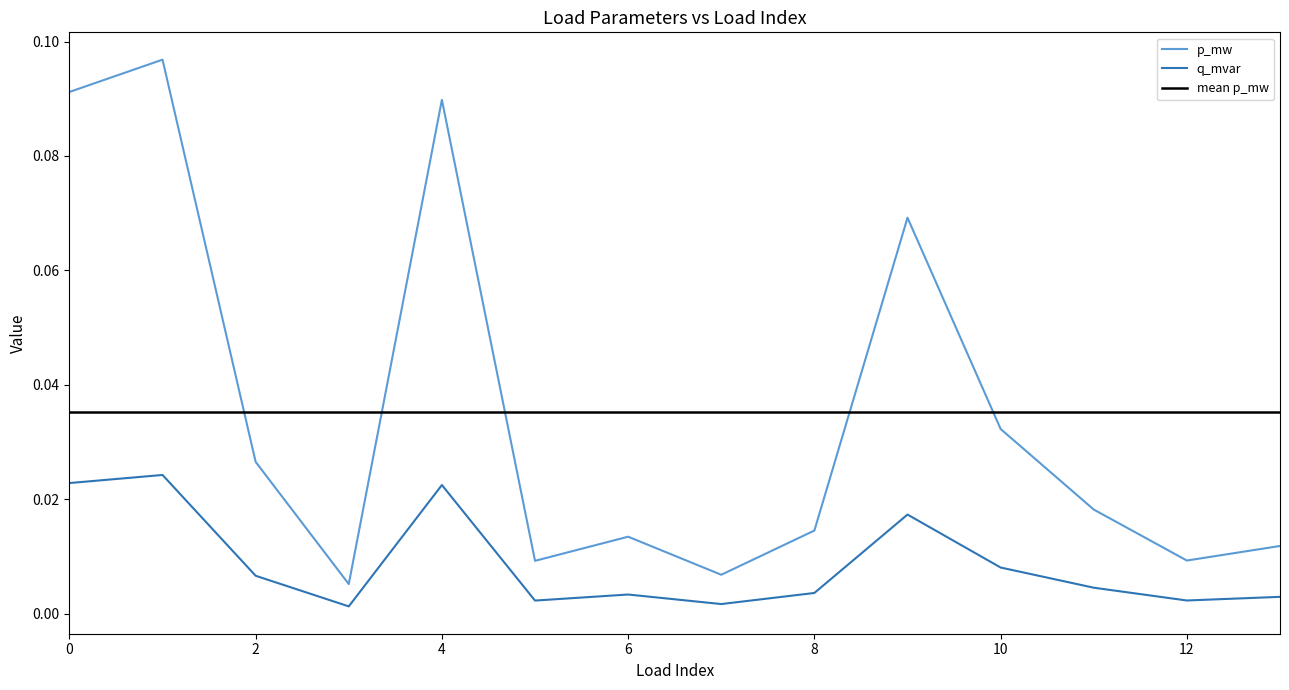

How many categories are shown in the chart?

14